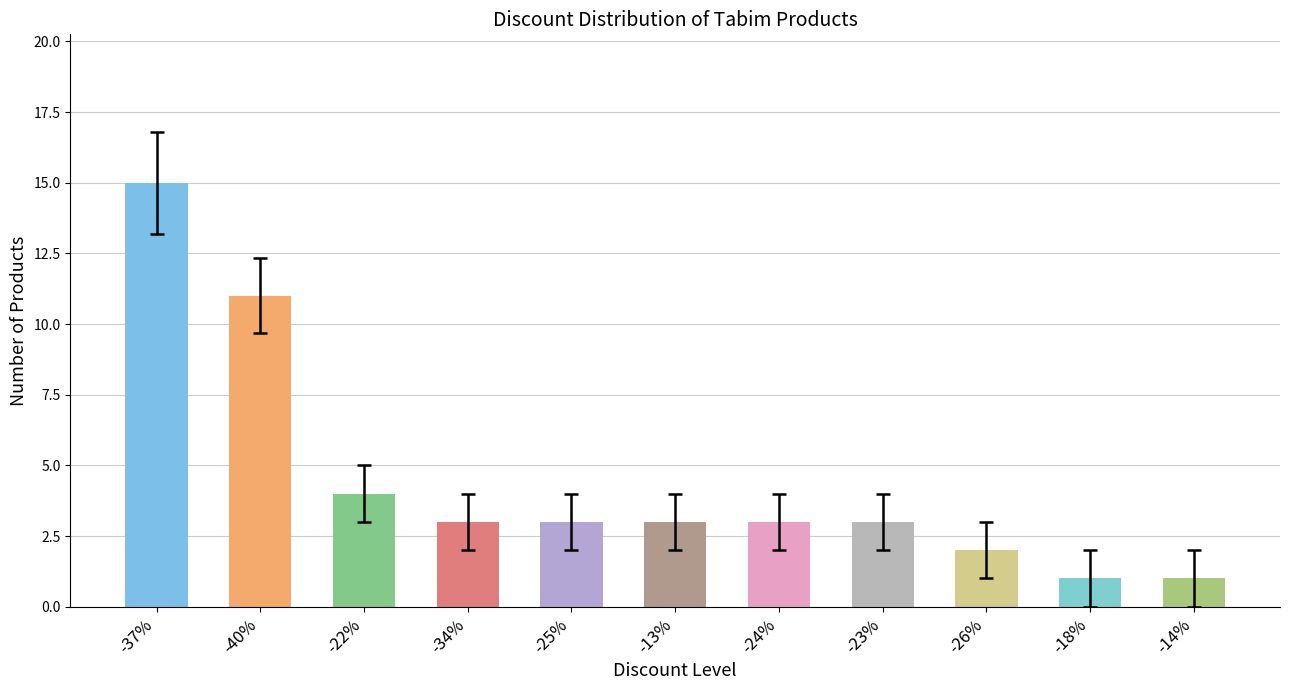

Which has a higher value, -22% or -34%?

-22%